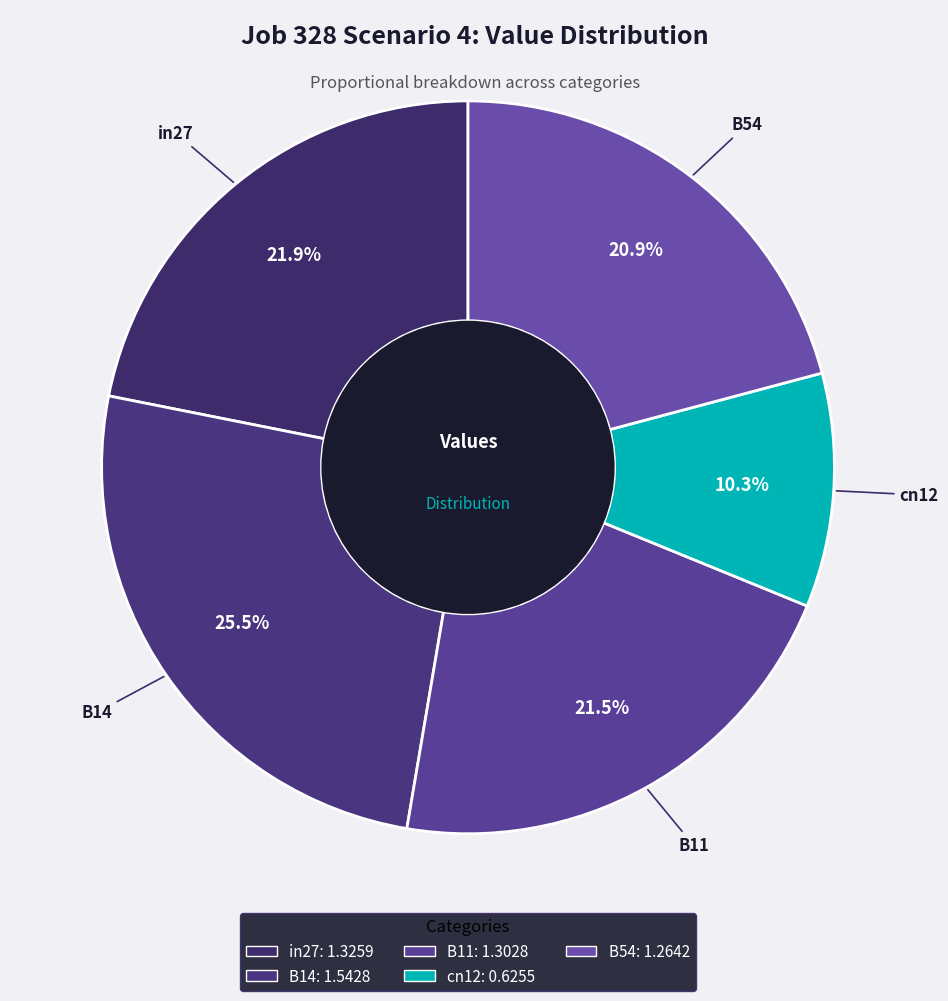

Count the number of slices in the pie.

5